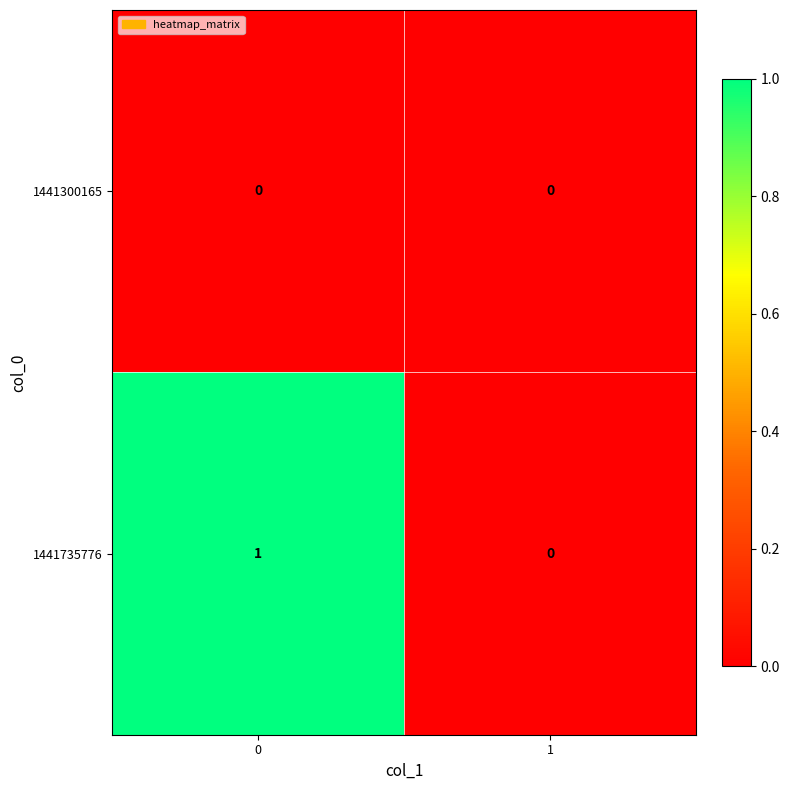

At 0, list the series in order from largest to smallest.

1441735776, 1441300165